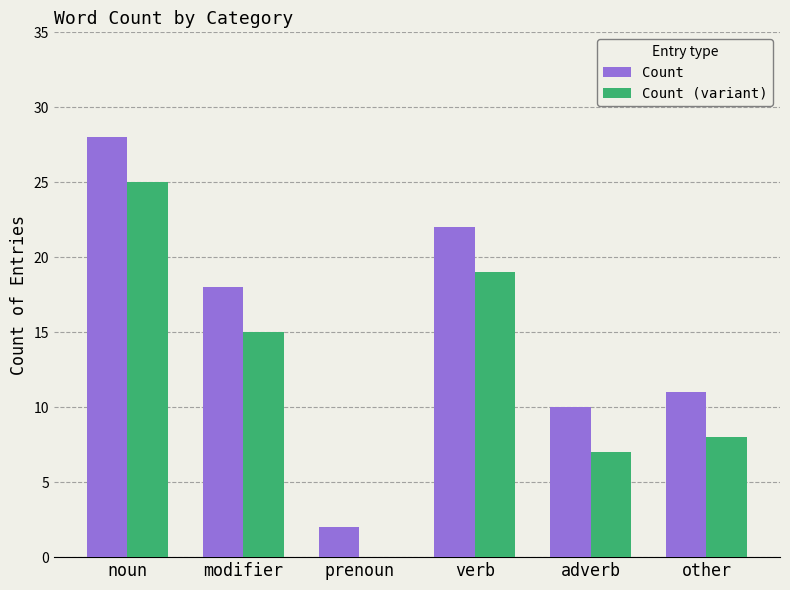

At which label is Count closest to 15?

modifier